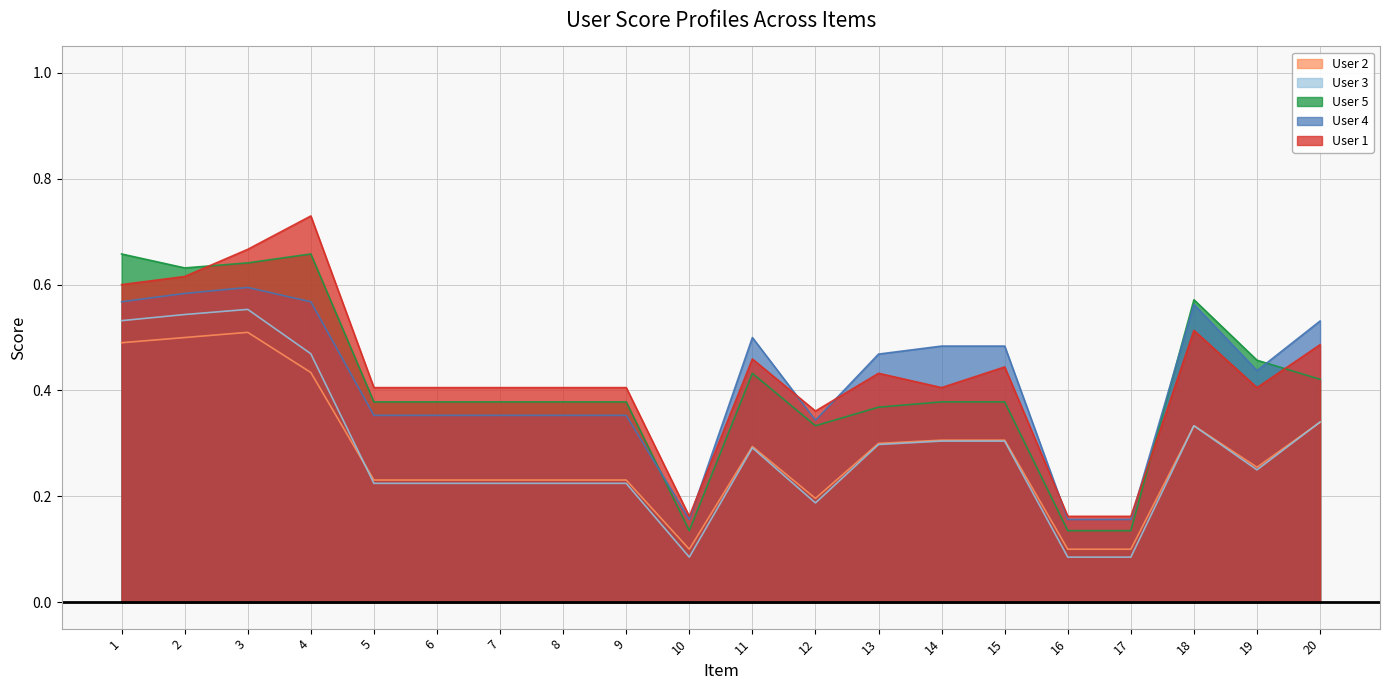

How many categories are shown in the chart?

20